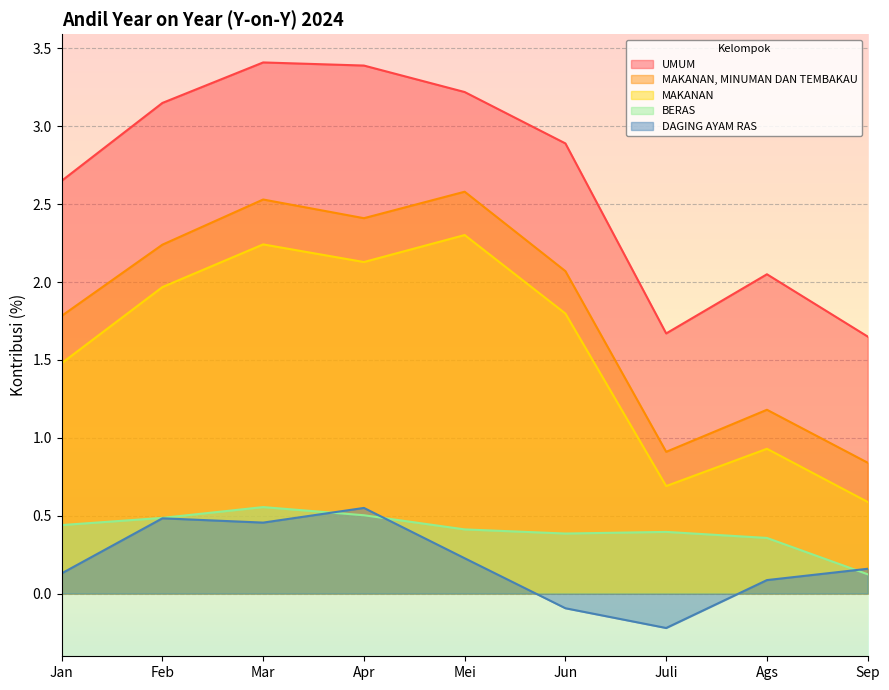

How many data points in MAKANAN are less than 1?

3